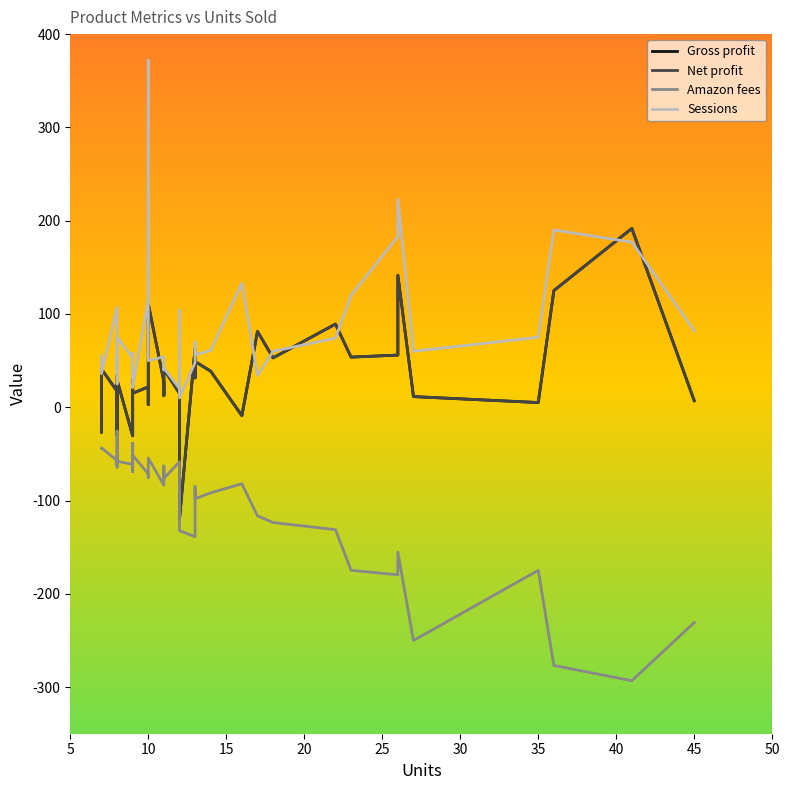

True or false: Gross profit and Net profit intersect in this chart.

False